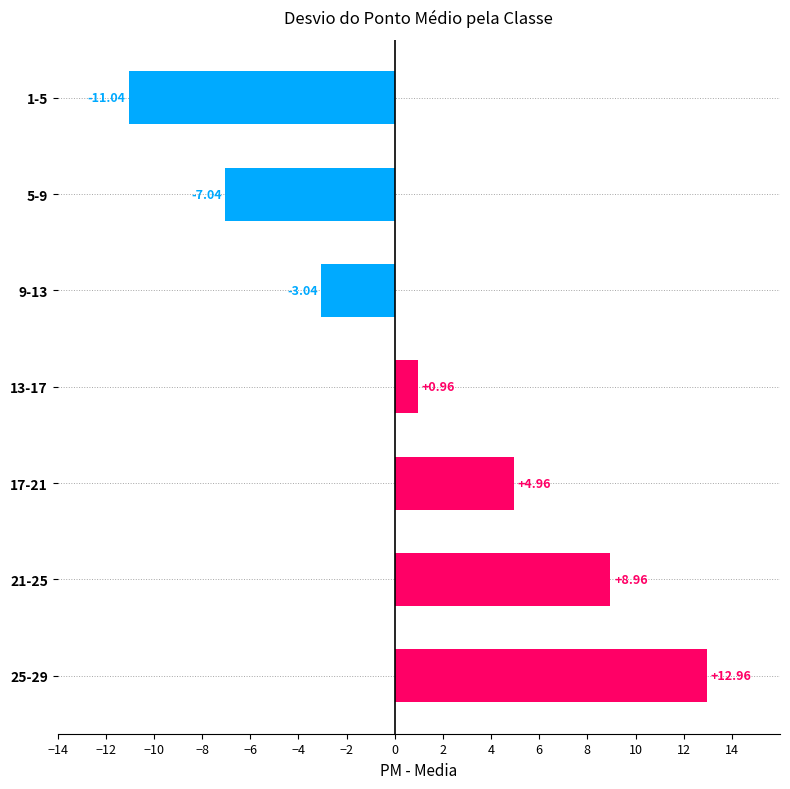

Which has a higher value, 9-13 or 21-25?

21-25